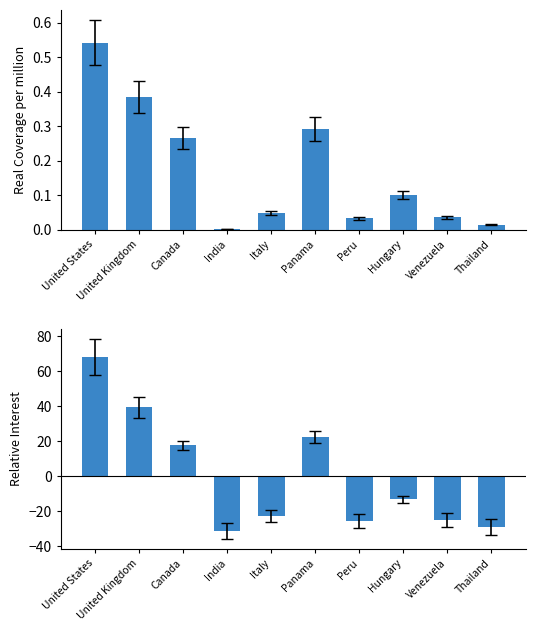

What is the total value across all series at Venezuela?

-25.0